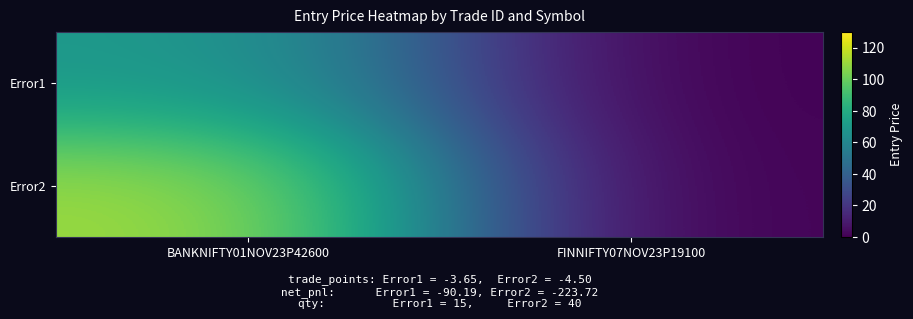

Reading left to right, what are all the values shown in this chart?

Error1: BANKNIFTY01NOV23P42600=69.9	FINNIFTY07NOV23P19100=0.0
Error2: BANKNIFTY01NOV23P42600=112.0	FINNIFTY07NOV23P19100=0.0